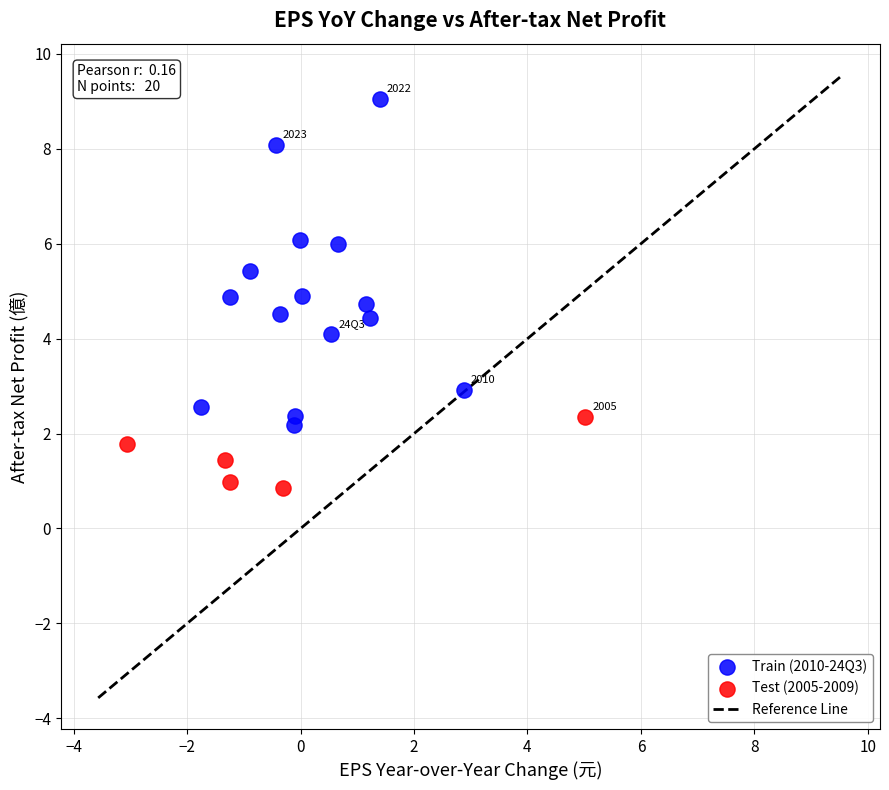

Which series contains the lowest Y value?

Test (2005-2009)